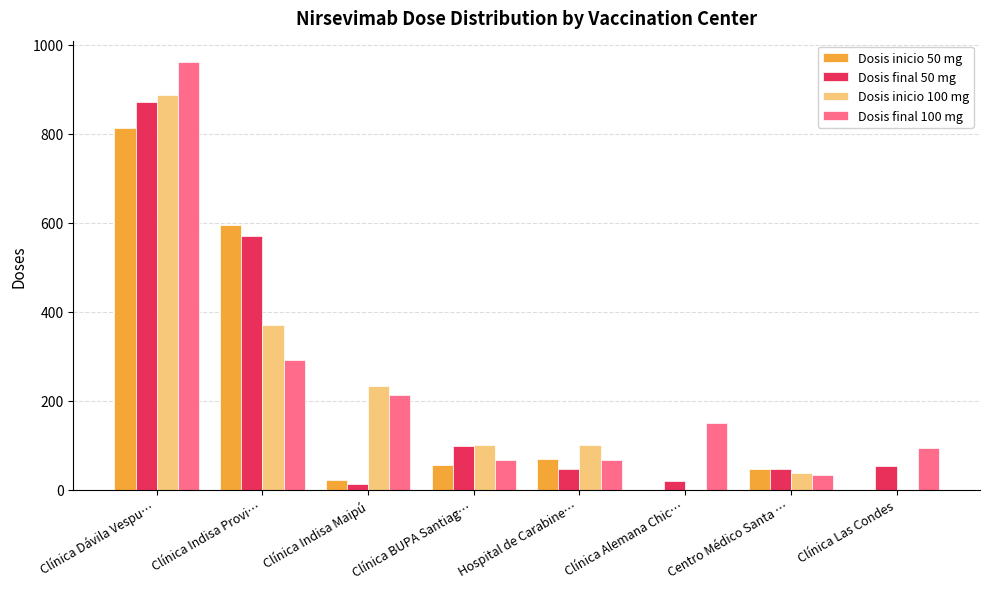

Is the value of Dosis inicio 50 mg at Centro Médico Santa … greater than the value of Dosis final 100 mg at Clínica Dávila Vespu…?

No